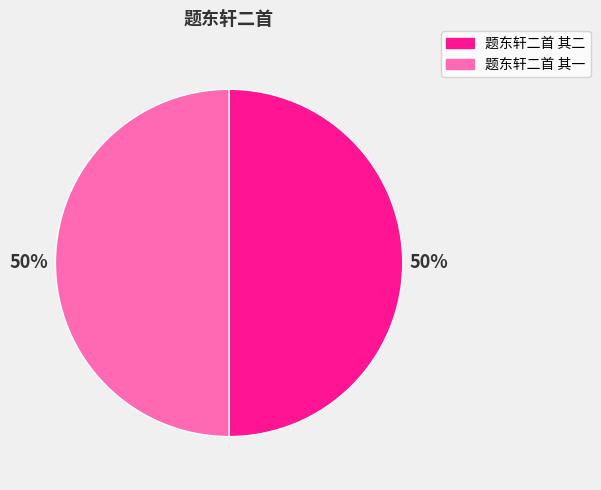

Count the number of slices in the pie.

2